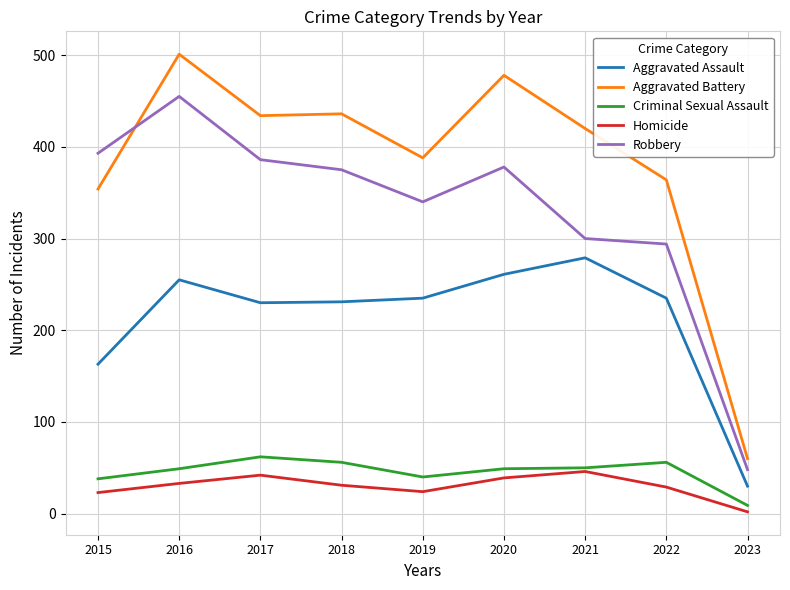

True or false: Aggravated Battery and Aggravated Assault intersect in this chart.

False